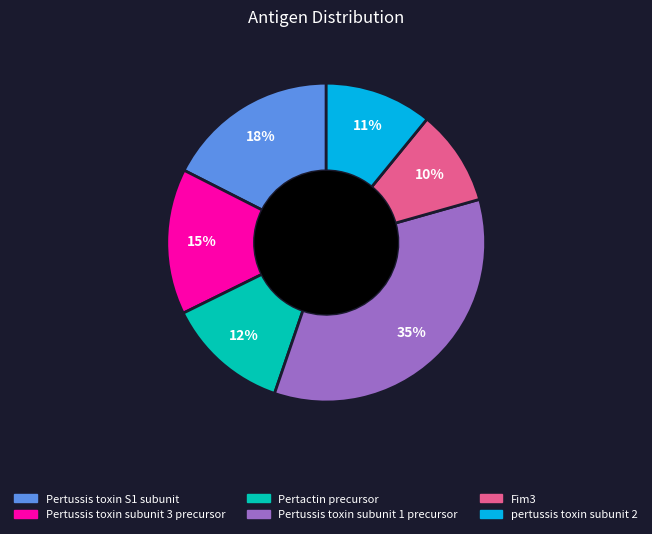

Does Pertactin precursor represent more than half of the total?

No